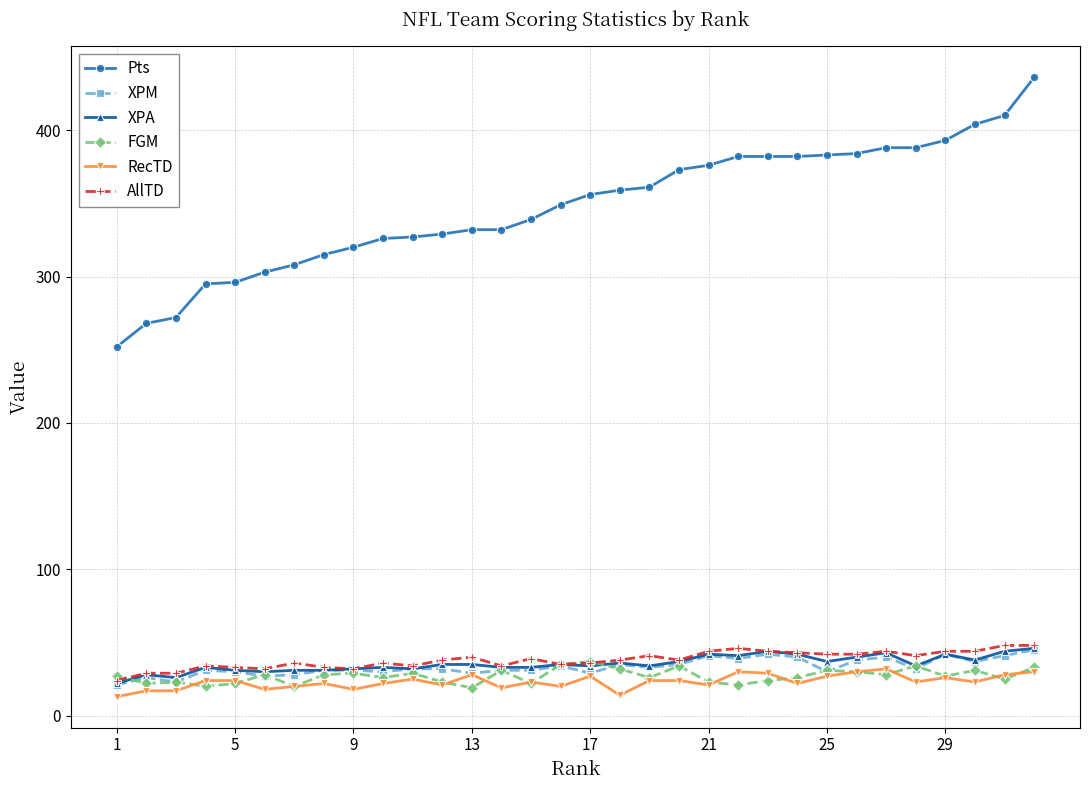

What are all the series names shown in the legend?

Pts, XPM, XPA, FGM, RecTD, AllTD